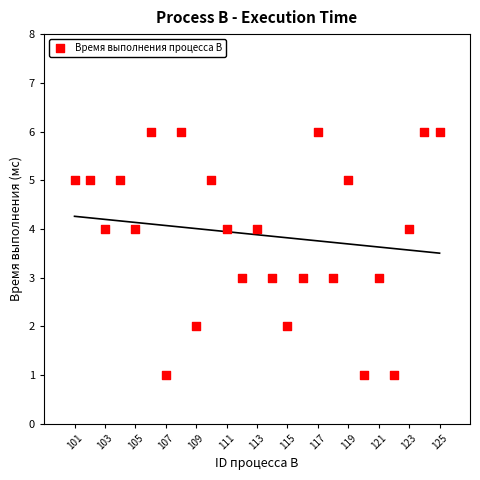

What is the range of X values (max minus min)?

24